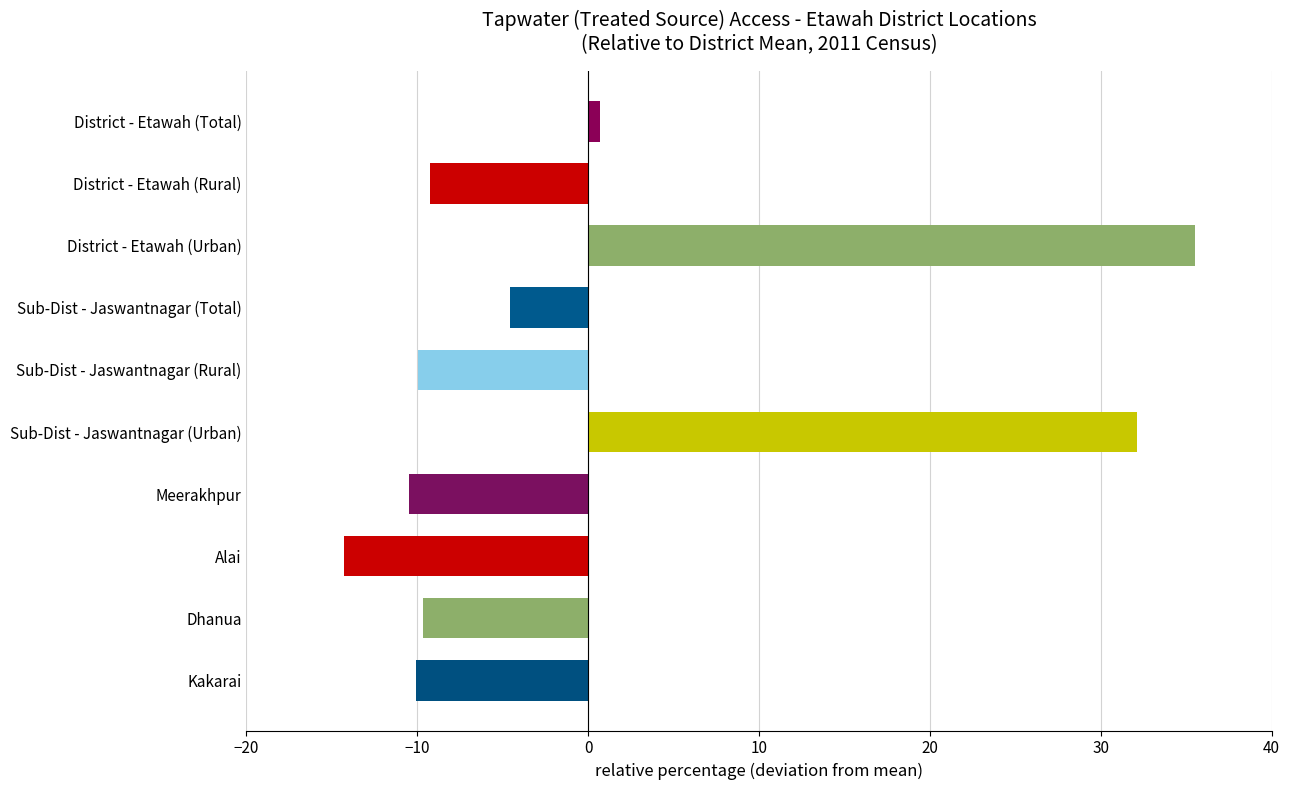

How many values are below -9?

6